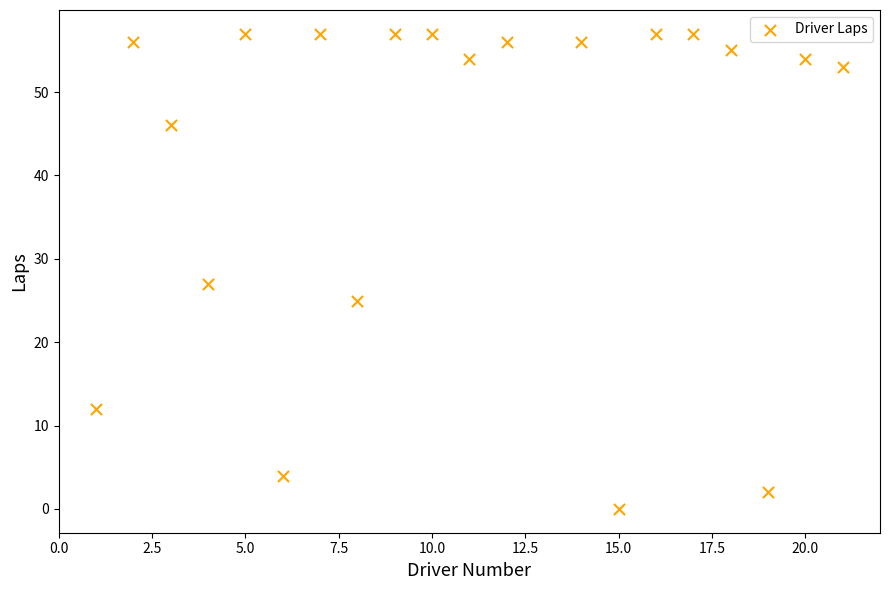

What is the range of Y values (max minus min)?

57